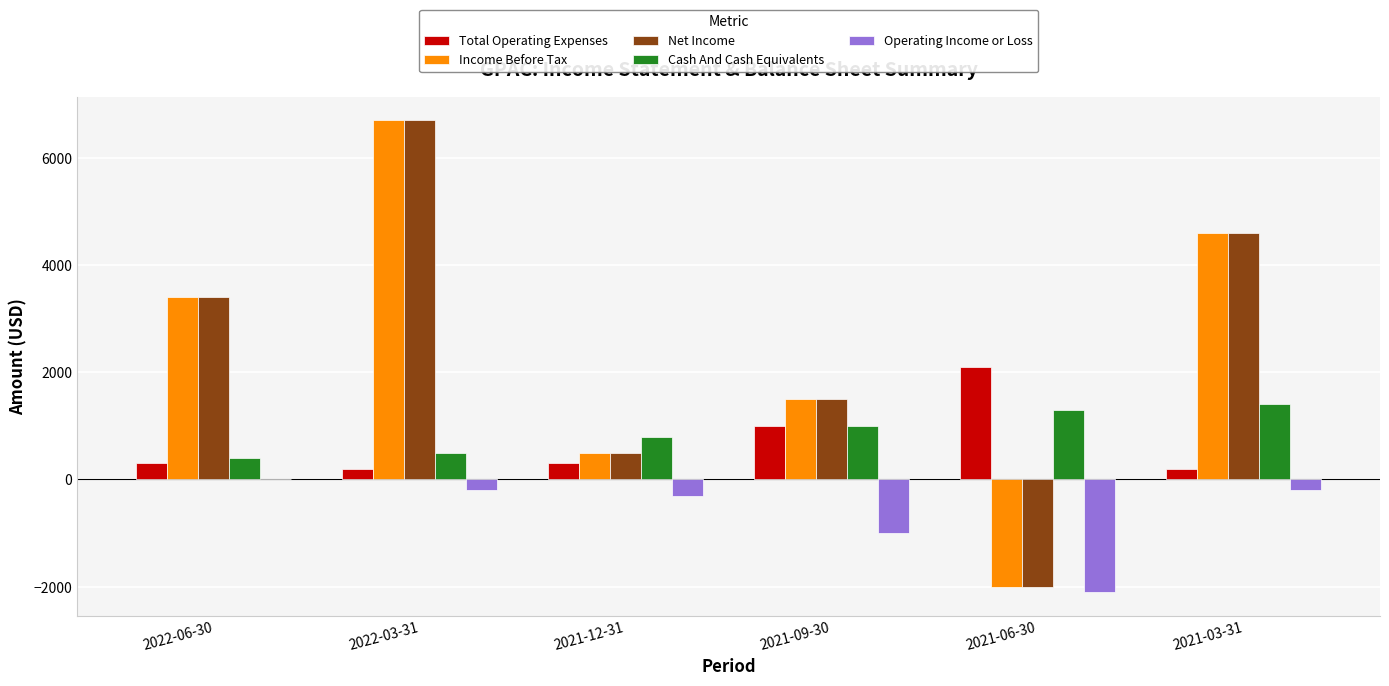

What is the average value of the Total Operating Expenses series?

683